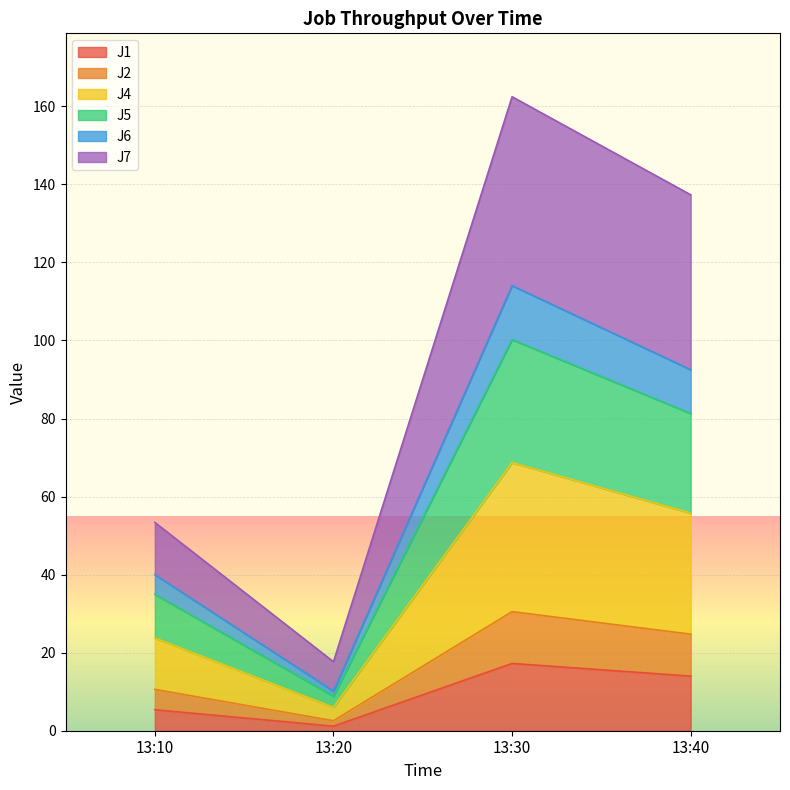

At which category does J7 reach its first local valley?

13:20